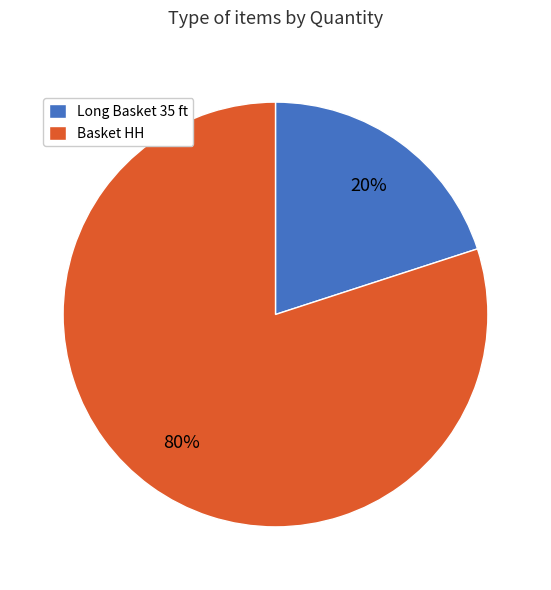

Count the number of slices in the pie.

2